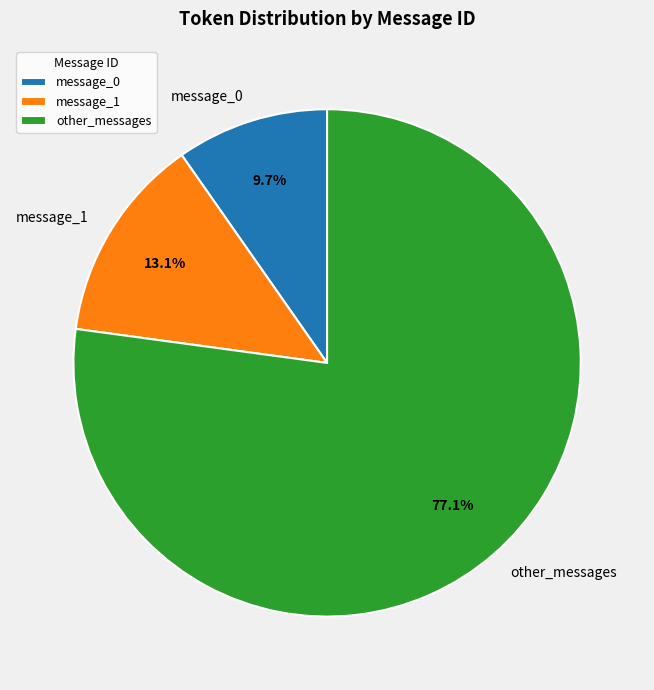

What is the largest slice in the pie chart?

other_messages